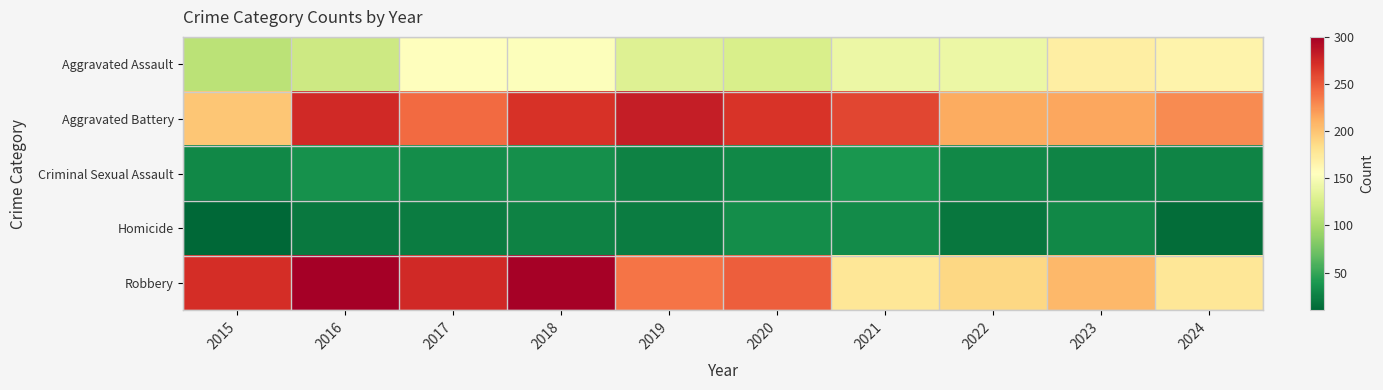

Which category has the lowest value across all series?

2015